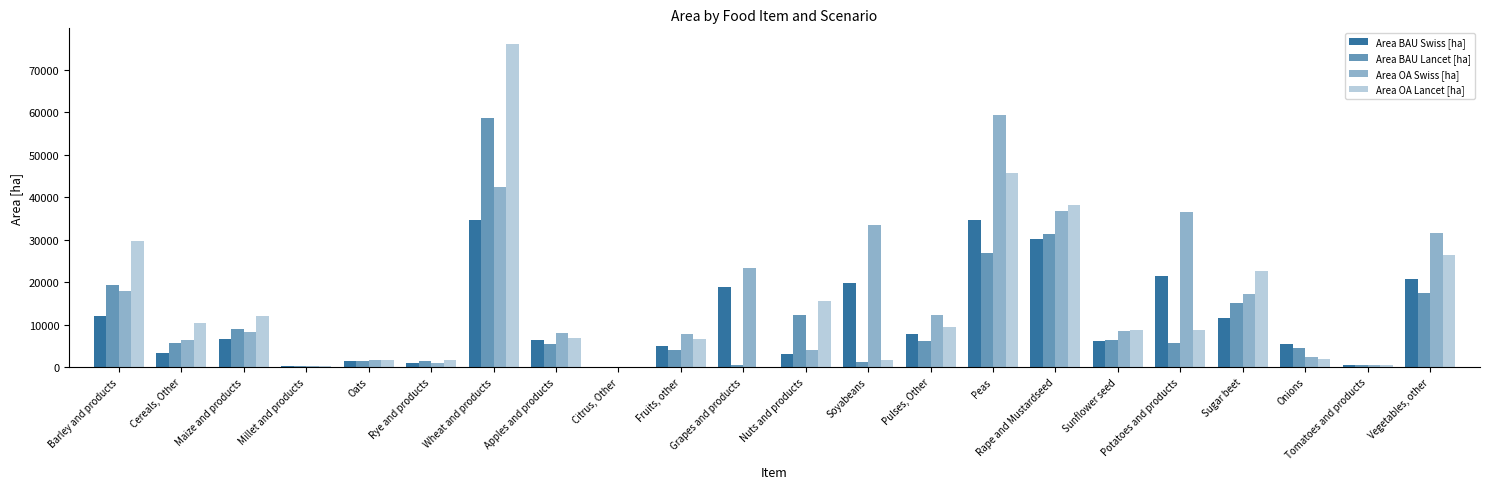

How many groups of bars are there?

22